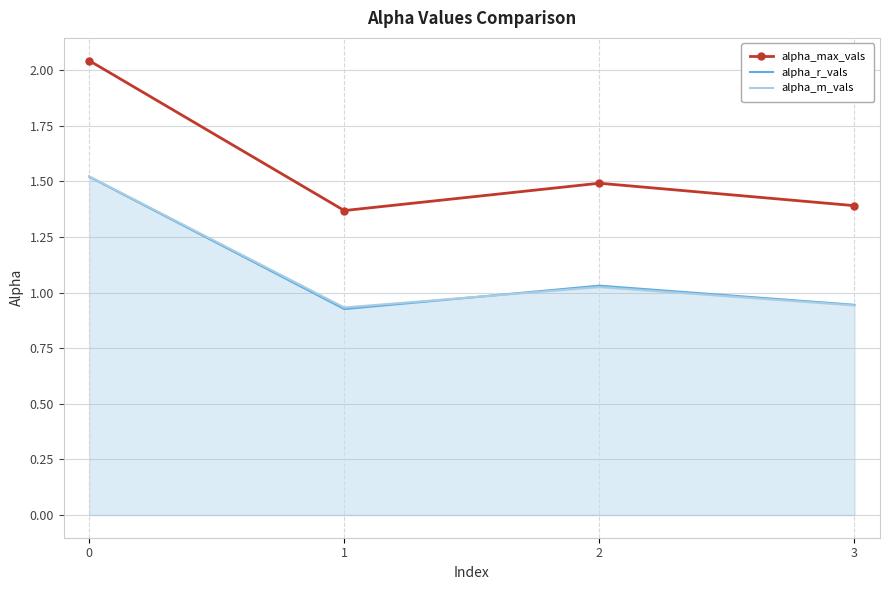

What is the difference between the alpha_max_vals values at 1 and 2?

0.1